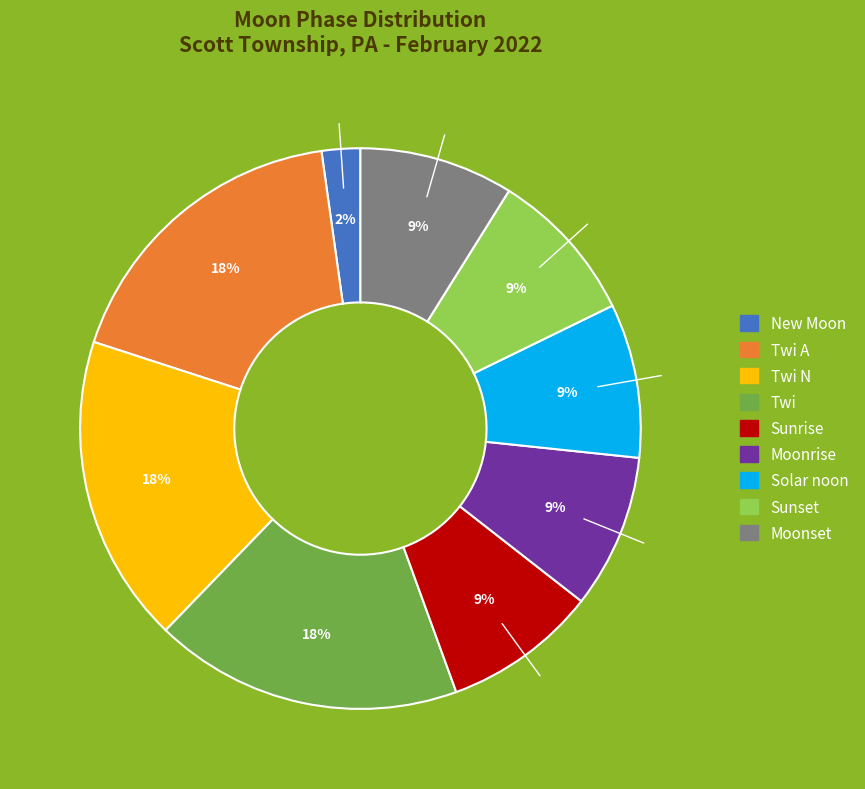

Is there any slice that represents more than half of the pie?

No